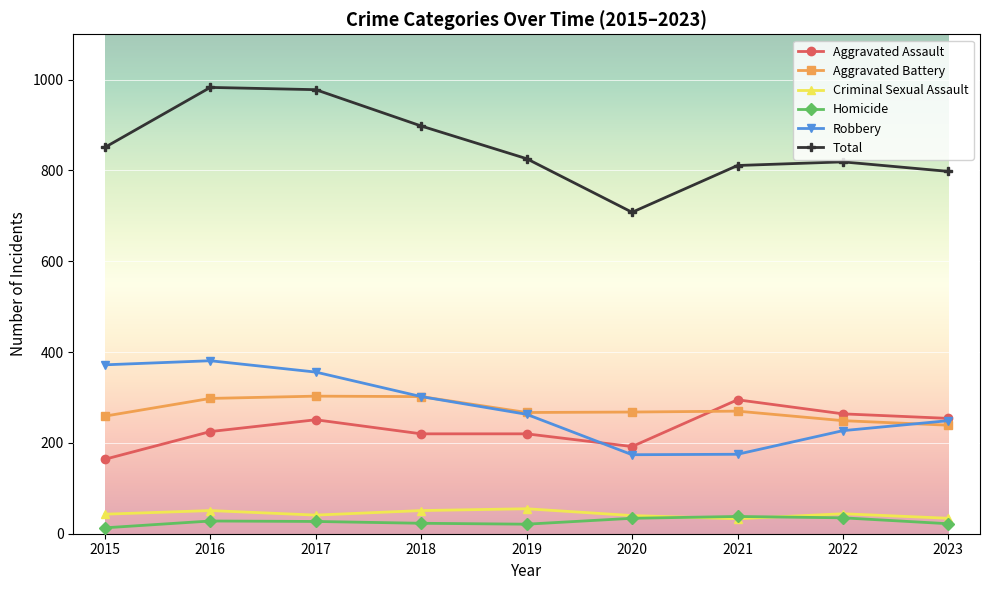

True or false: Aggravated Battery and Aggravated Assault intersect in this chart.

True